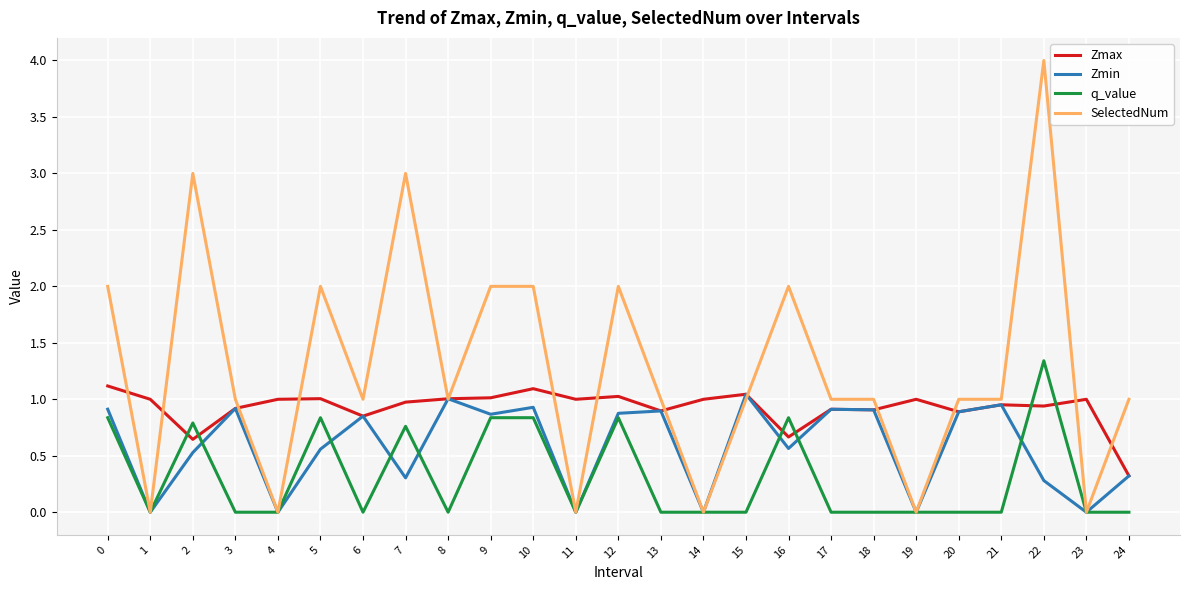

What are all the series names shown in the legend?

Zmax, Zmin, q_value, SelectedNum